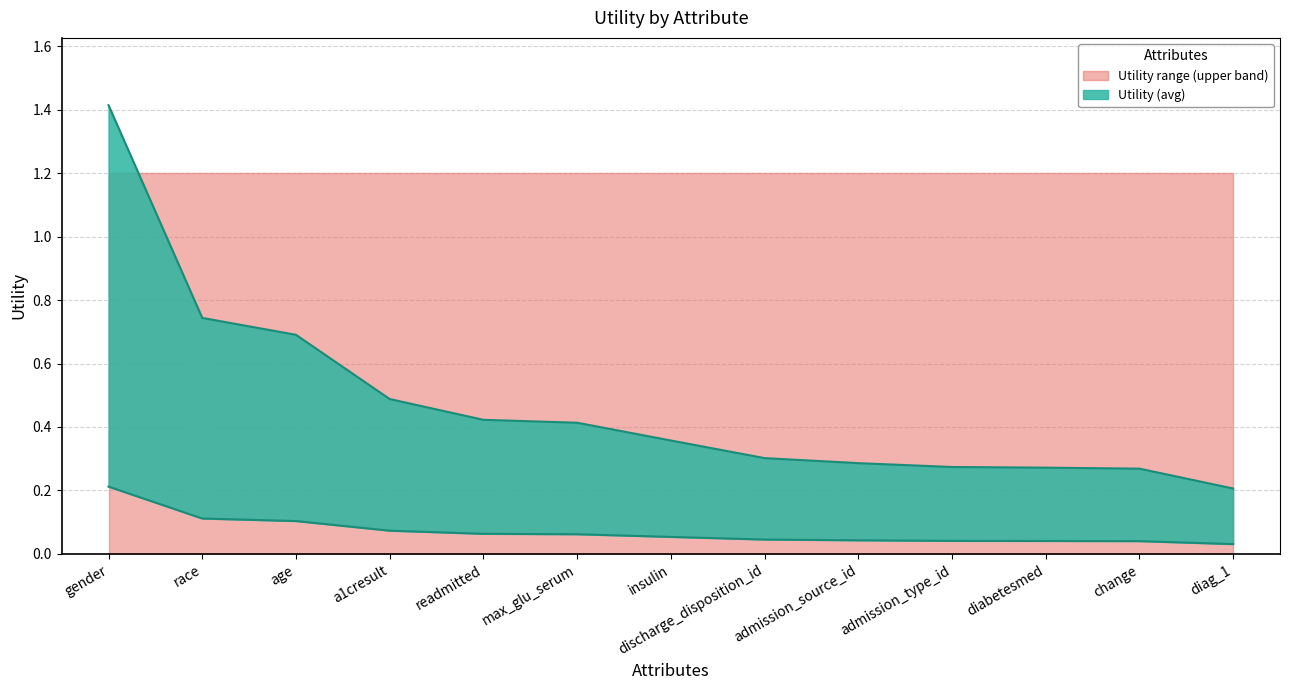

Reading left to right, what are all the values shown in this chart?

1.4	0.7	0.7	0.5	0.4	0.4	0.4	0.3	0.3	0.3	0.3	0.3	0.2